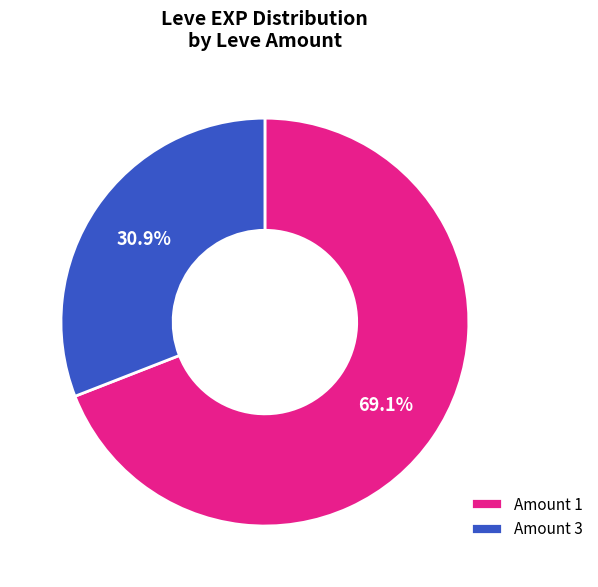

Which category has the biggest portion of the pie?

Amount 1